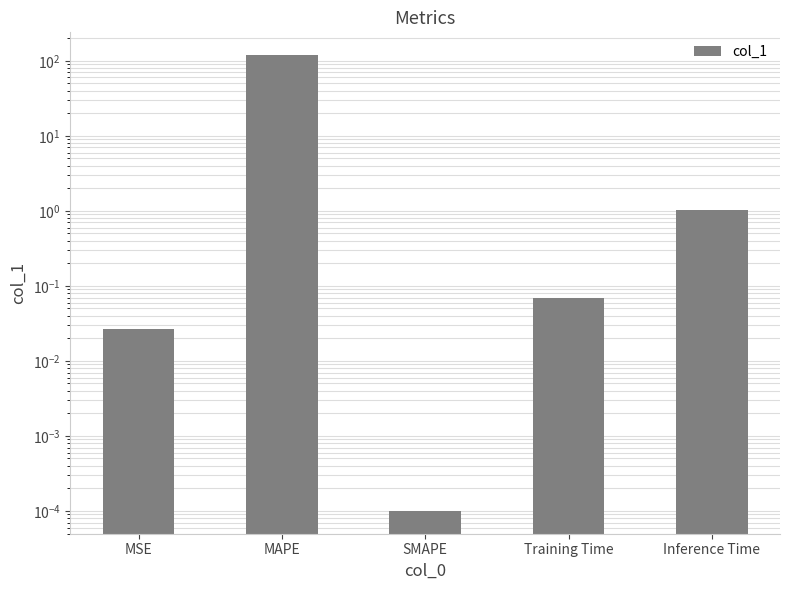

Between SMAPE and Training Time, which is larger?

Training Time